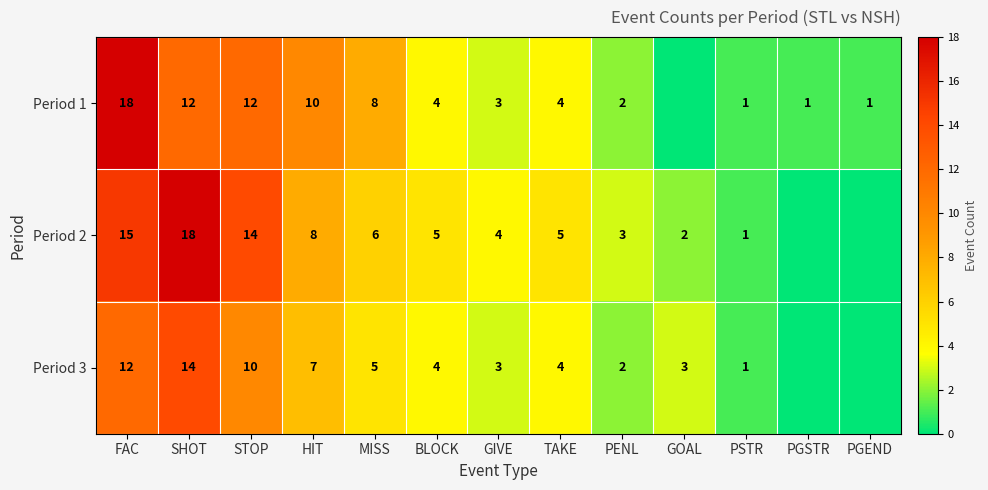

Is it true that Period 1 equals 12 at SHOT?

True